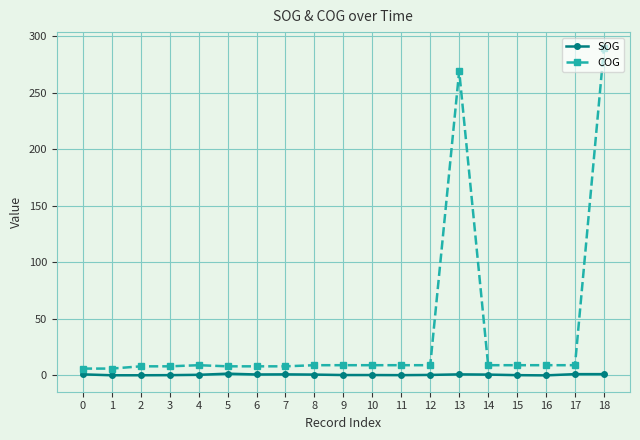

True or false: COG and SOG intersect in this chart.

False